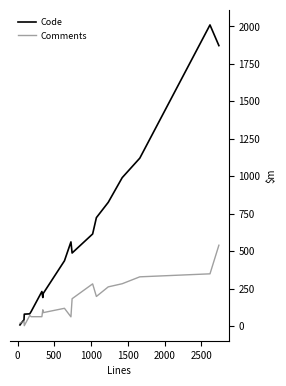

What are all the series names shown in the legend?

Code, Comments